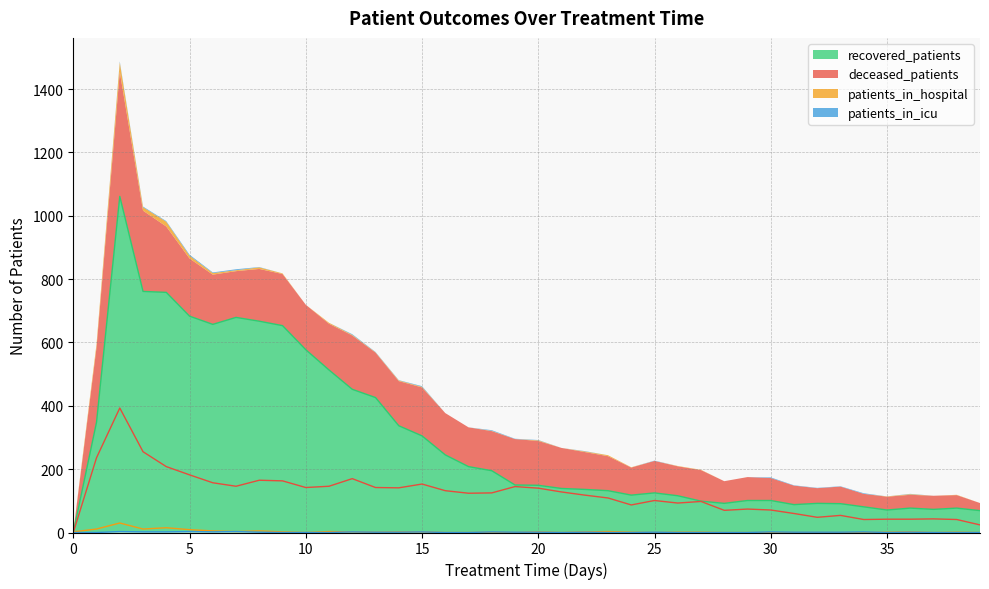

Between 9 and 5, which is larger?

5